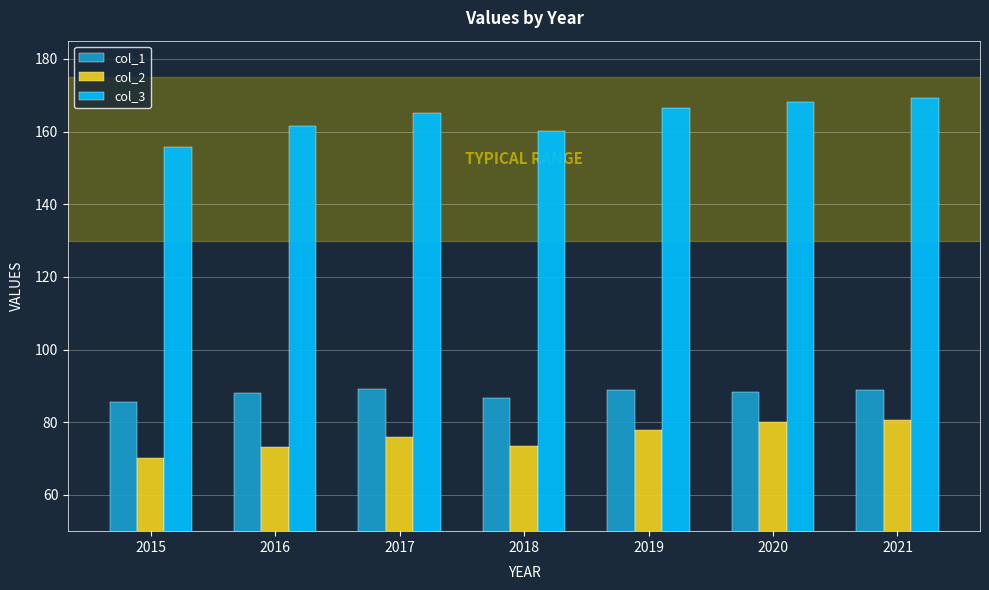

Count the number of categories in the chart.

7